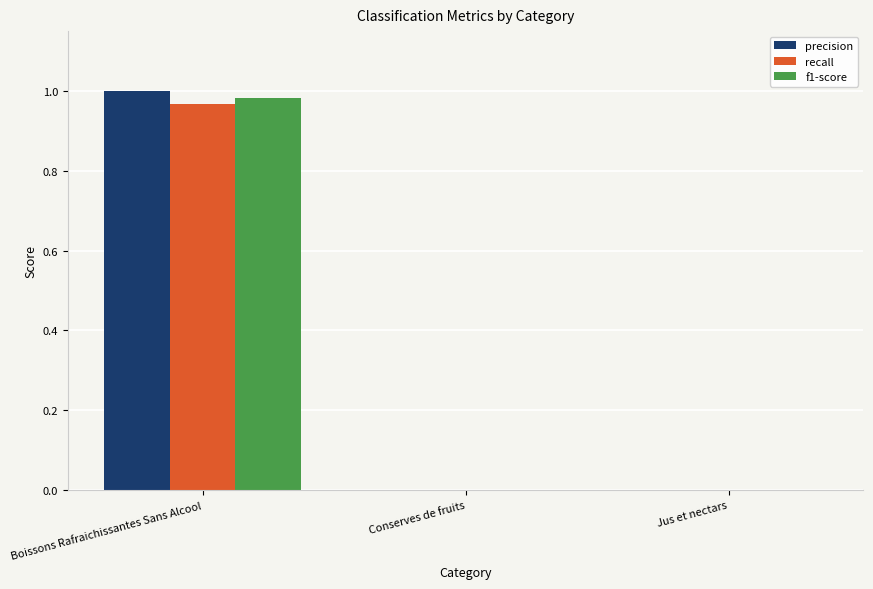

Which label corresponds to the largest value in the chart?

Boissons Rafraichissantes Sans Alcool